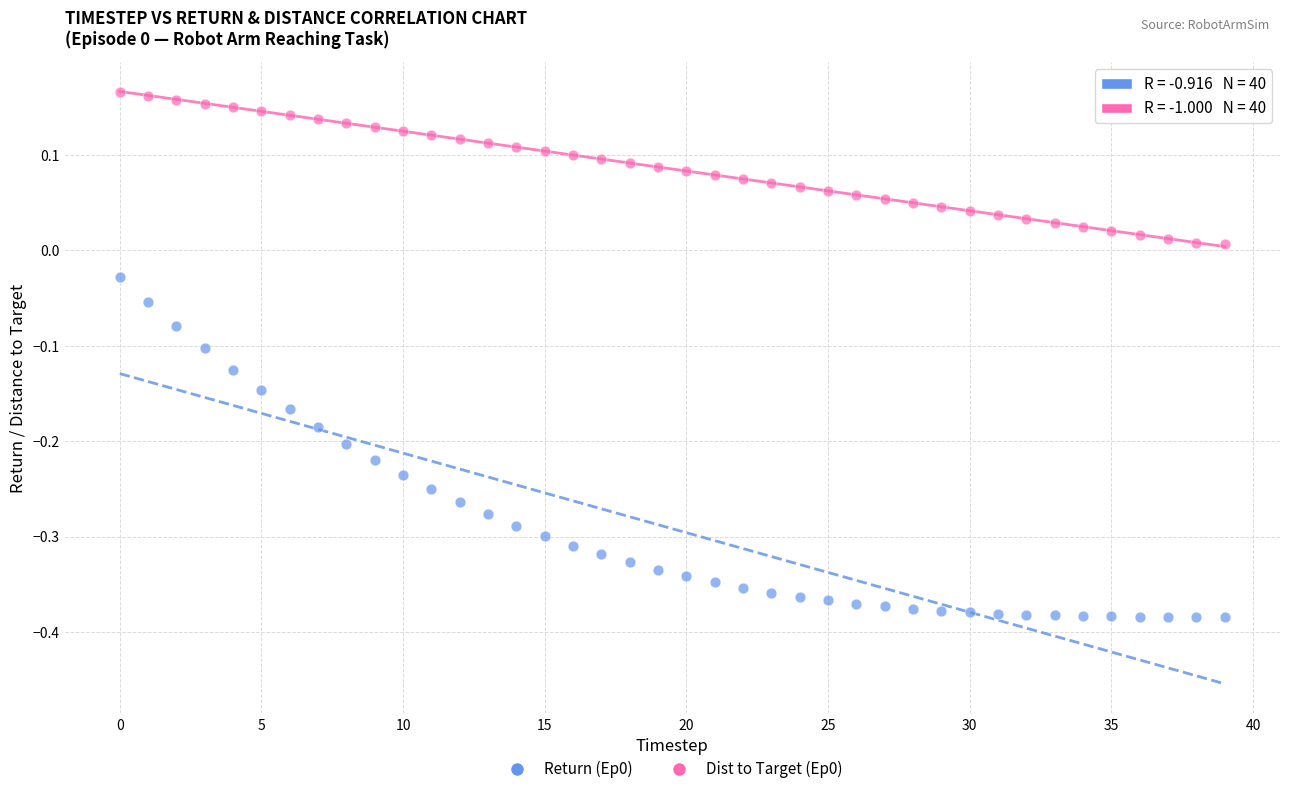

Across all data points, what is the range of Y values (max minus min)?

0.6